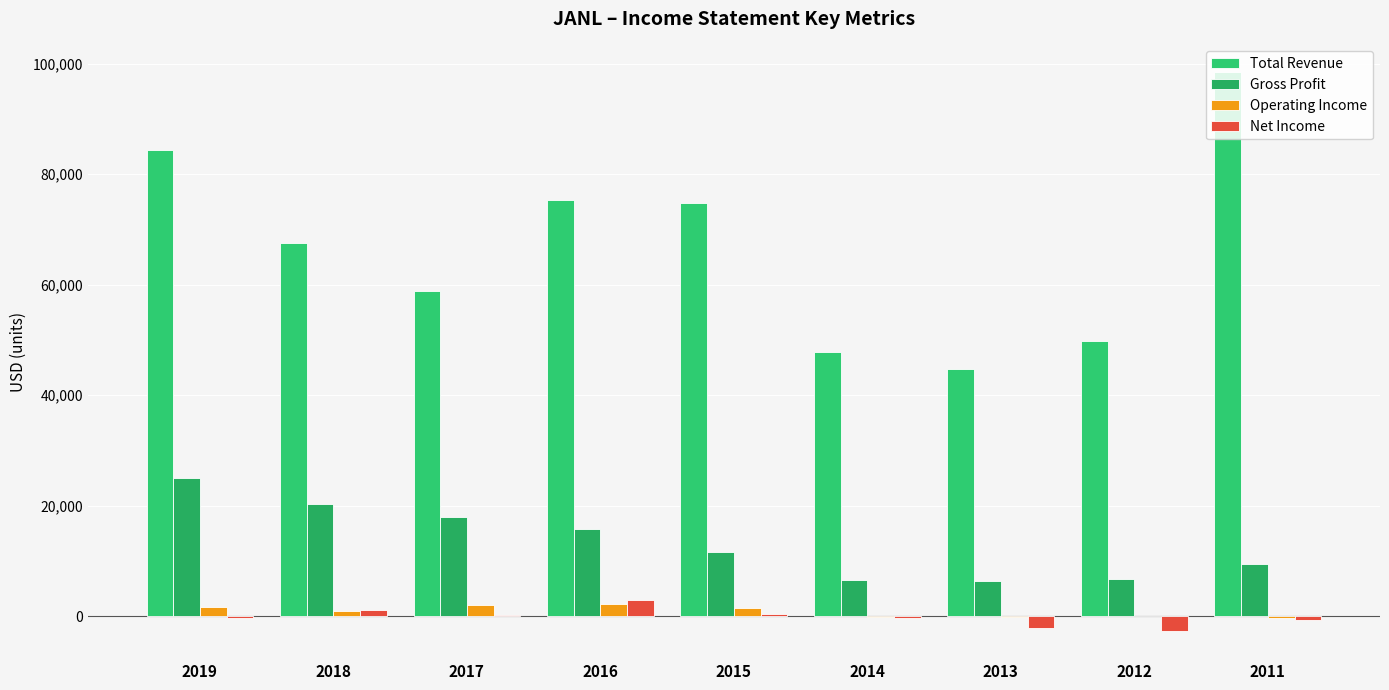

How many data points does each series have?

9